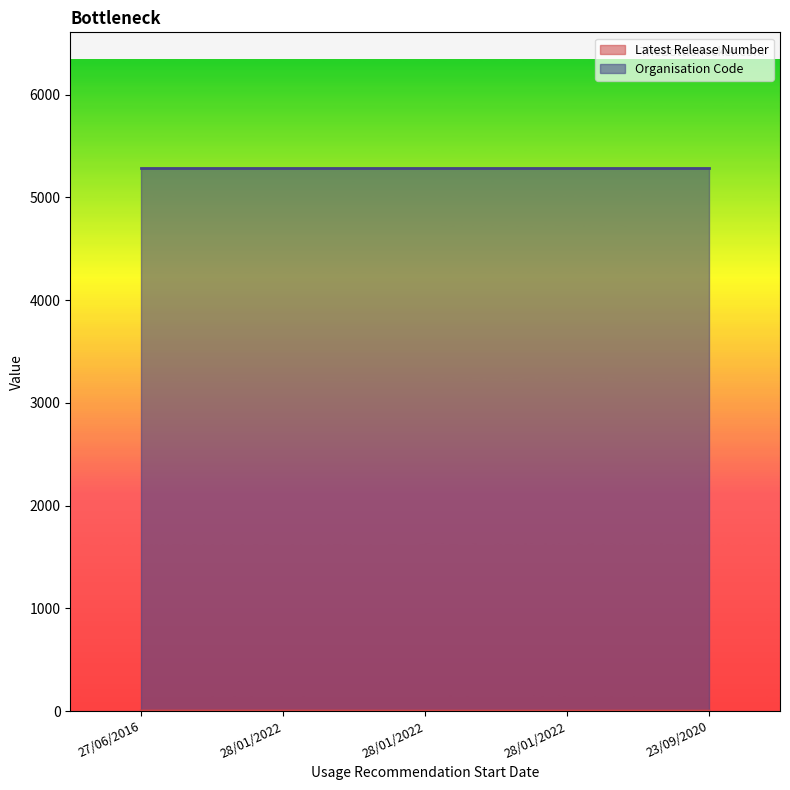

What is the label of the 3rd point from the right?

28/01/2022